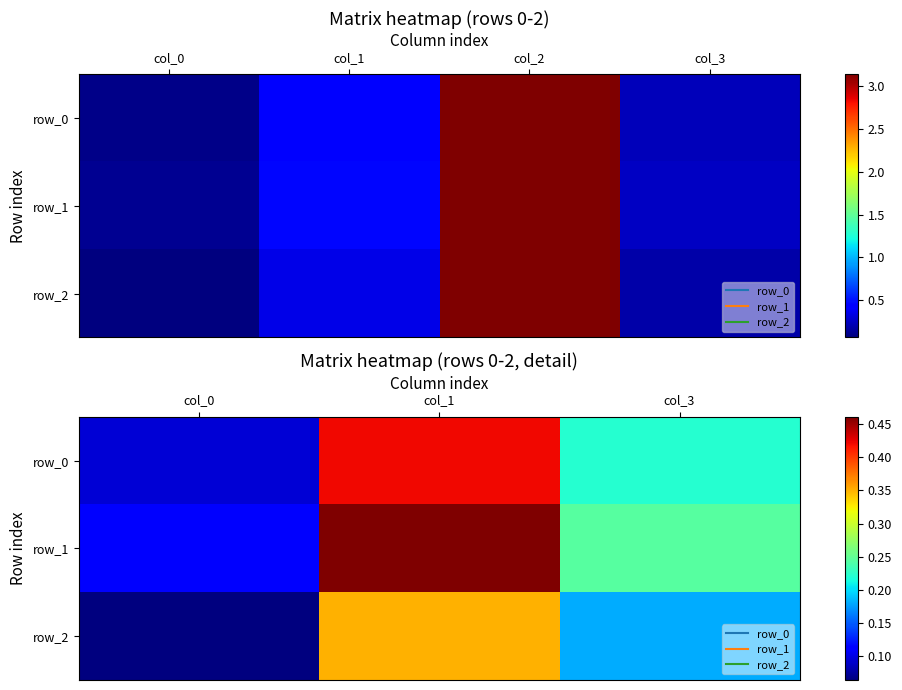

At how many categories does at least one series exceed 0?

3